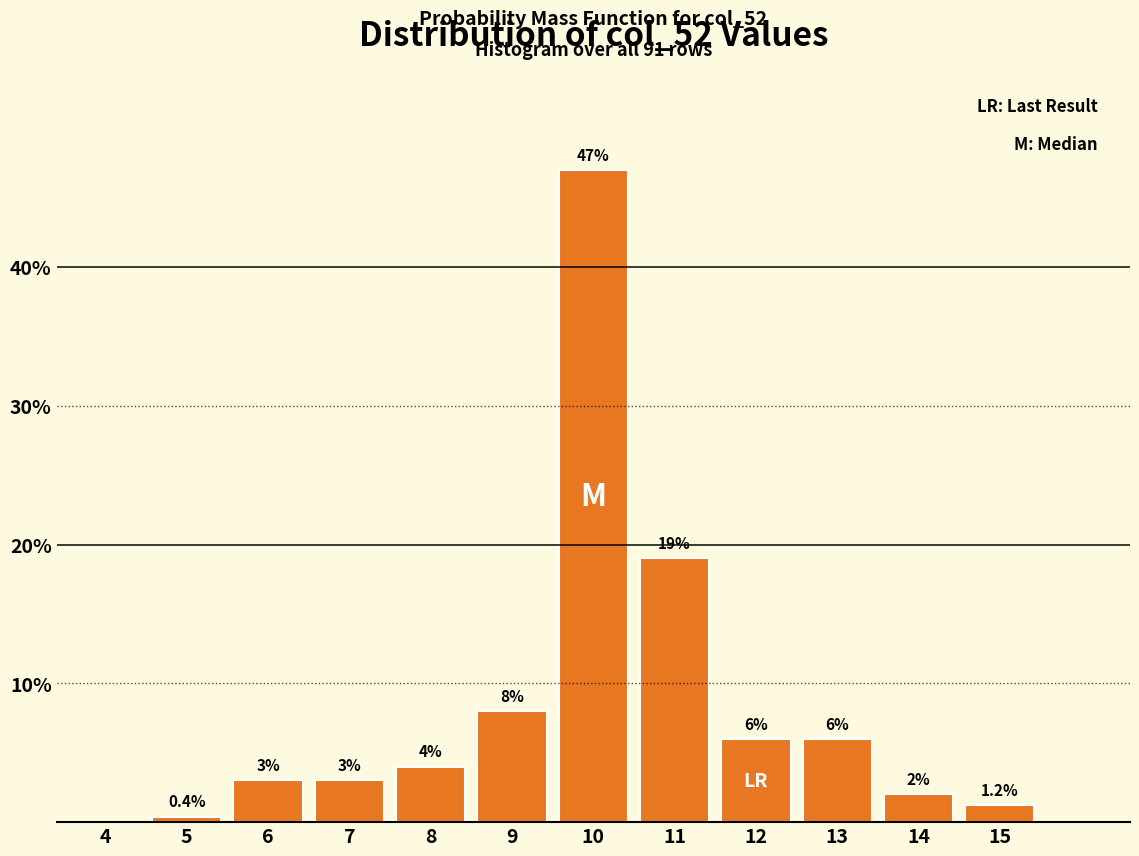

Reading left to right, list all the values displayed in this chart.

4=0.0	5=0.4	6=3.0	7=3.0	8=4.0	9=8.0	10=47.0	11=19.0	12=6.0	13=6.0	14=2.0	15=1.2